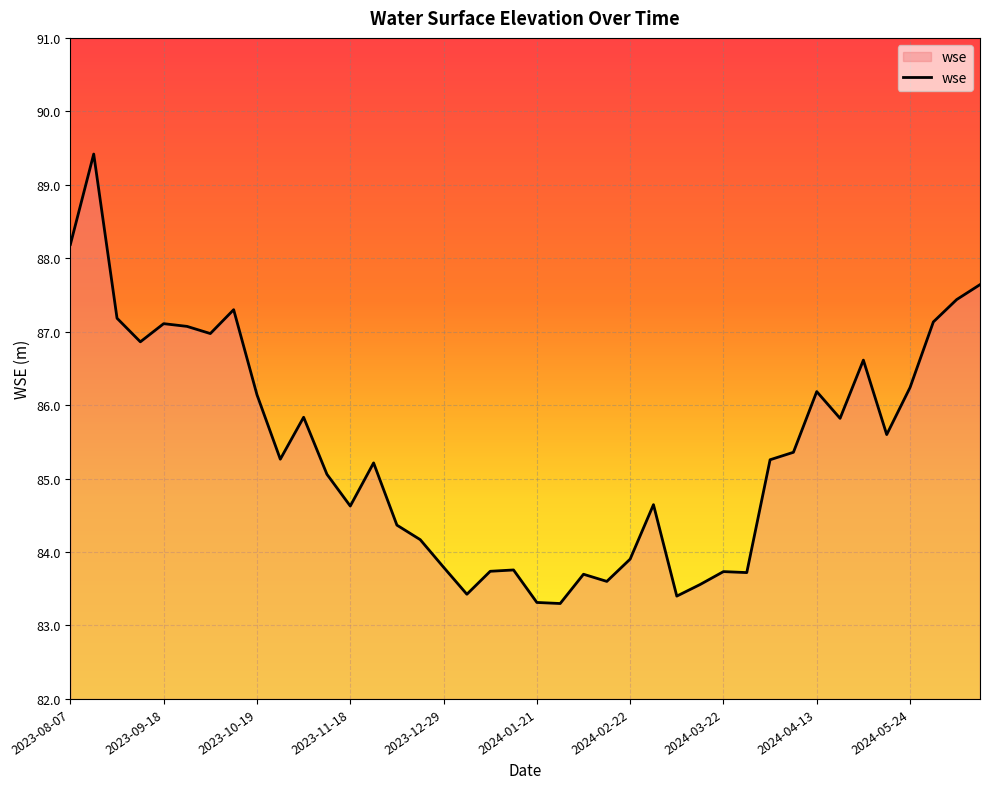

What is the difference between the maximum and minimum values?

6.1